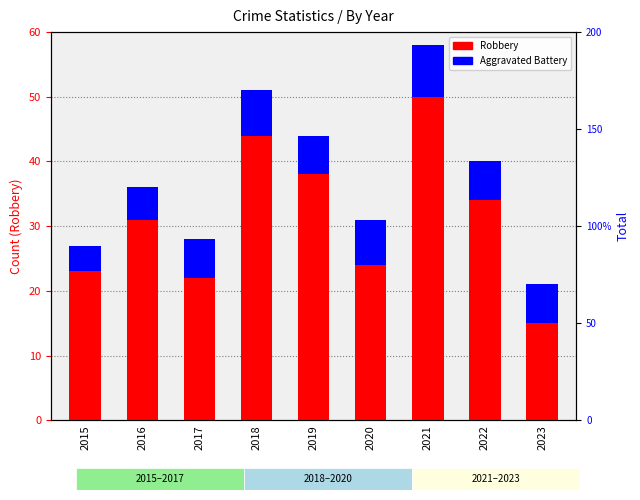

How many values in the Aggravated Battery series exceed 6?

3